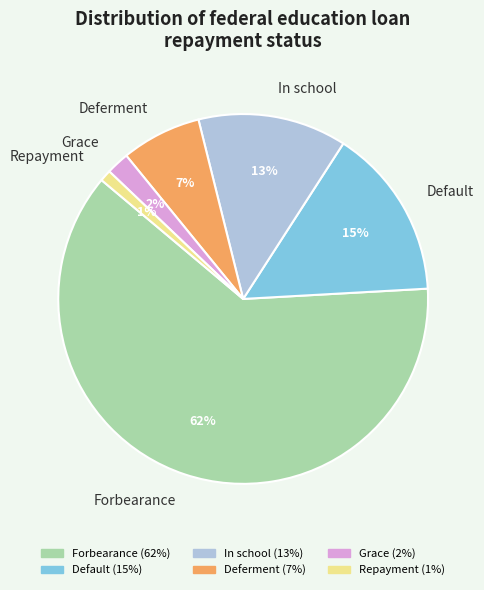

How many segments does this pie chart have?

6